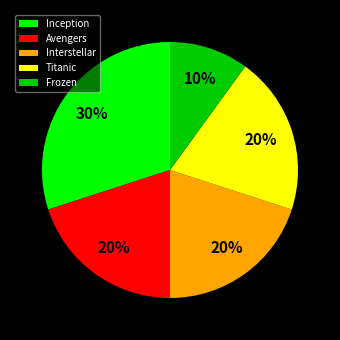

Which category has the biggest portion of the pie?

Inception